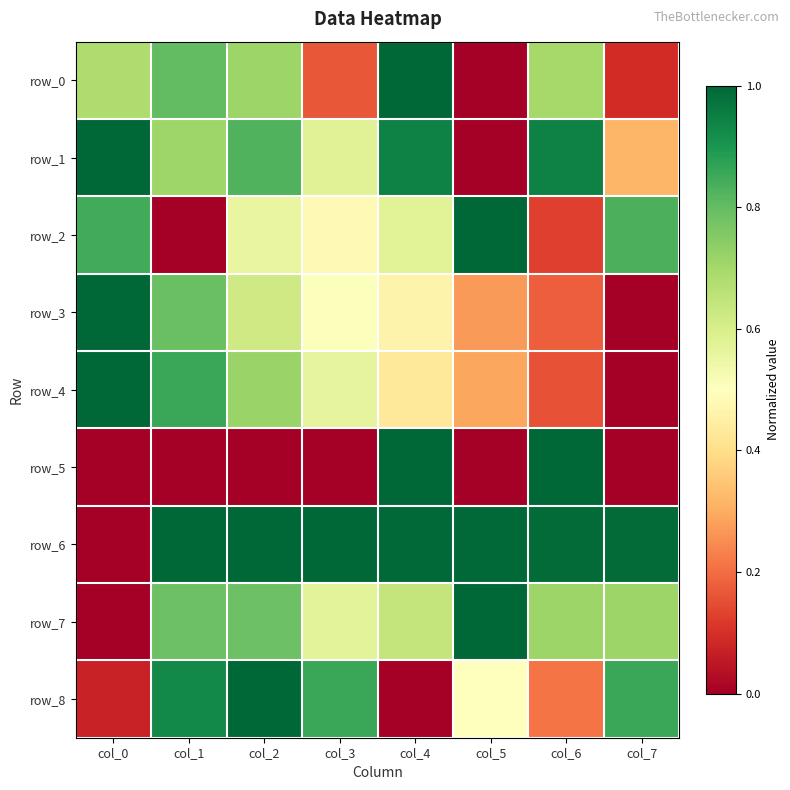

Reading right to left, transcribe all the data shown in this chart.

row_0: col_7=0.1	col_6=0.7	col_5=0.0	col_4=1.0	col_3=0.2	col_2=0.7	col_1=0.8	col_0=0.7
row_1: col_7=0.3	col_6=0.9	col_5=0.0	col_4=0.9	col_3=0.6	col_2=0.8	col_1=0.7	col_0=1.0
row_2: col_7=0.8	col_6=0.1	col_5=1.0	col_4=0.6	col_3=0.5	col_2=0.6	col_1=0.0	col_0=0.8
row_3: col_7=0.0	col_6=0.2	col_5=0.3	col_4=0.5	col_3=0.5	col_2=0.6	col_1=0.8	col_0=1.0
row_4: col_7=0.0	col_6=0.2	col_5=0.3	col_4=0.4	col_3=0.6	col_2=0.7	col_1=0.9	col_0=1.0
row_5: col_7=0.0	col_6=1.0	col_5=0.0	col_4=1.0	col_3=0.0	col_2=0.0	col_1=0.0	col_0=0.0
row_6: col_7=1.0	col_6=1.0	col_5=1.0	col_4=1.0	col_3=1.0	col_2=1.0	col_1=1.0	col_0=0.0
row_7: col_7=0.7	col_6=0.7	col_5=1.0	col_4=0.6	col_3=0.6	col_2=0.8	col_1=0.8	col_0=0.0
row_8: col_7=0.9	col_6=0.2	col_5=0.5	col_4=0.0	col_3=0.9	col_2=1.0	col_1=0.9	col_0=0.1